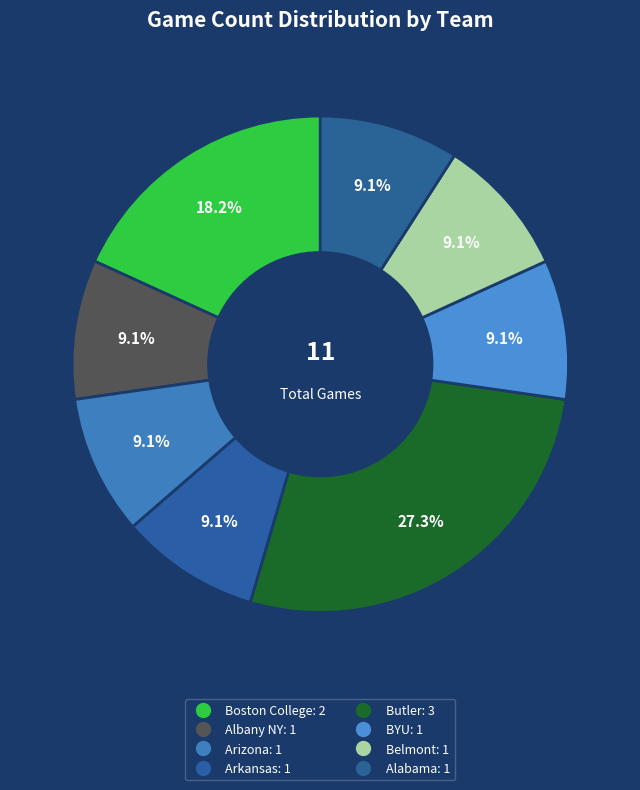

What is the change in value from Butler to Belmont?

-2